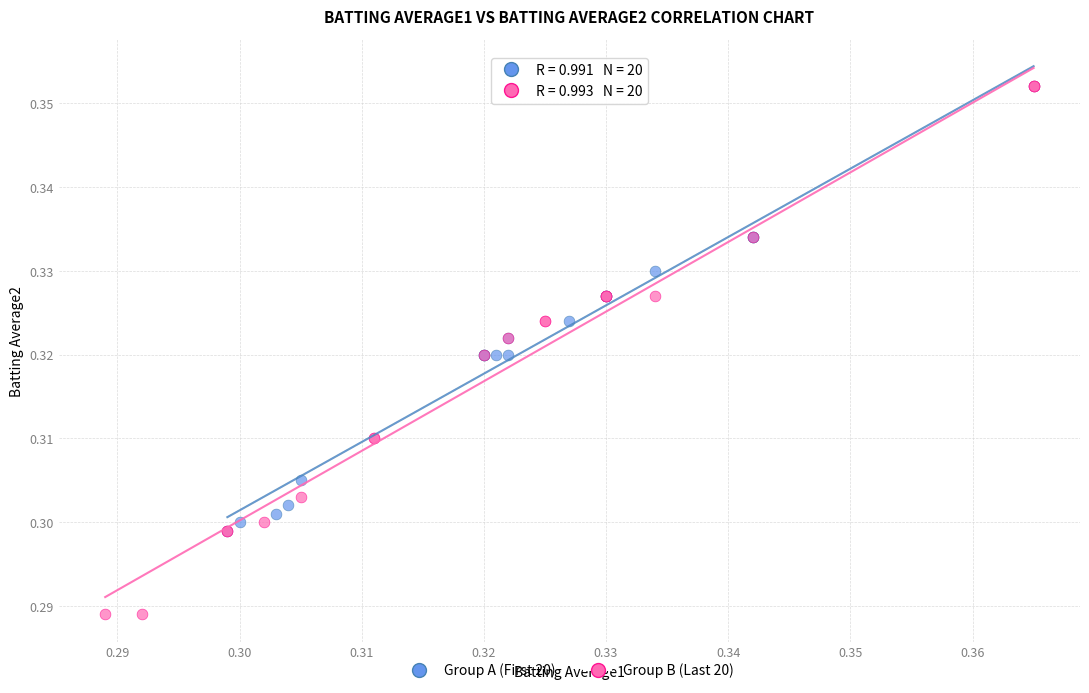

What are all the series names shown in the legend?

Group A (First 20), Group B (Last 20)